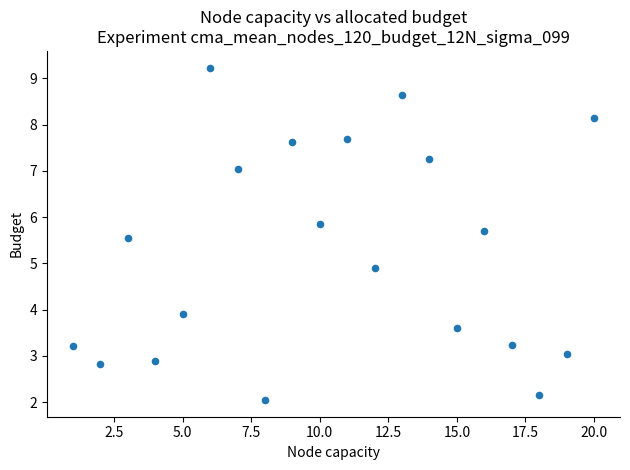

What Y value in the scatter plot is closest to 5?

4.9